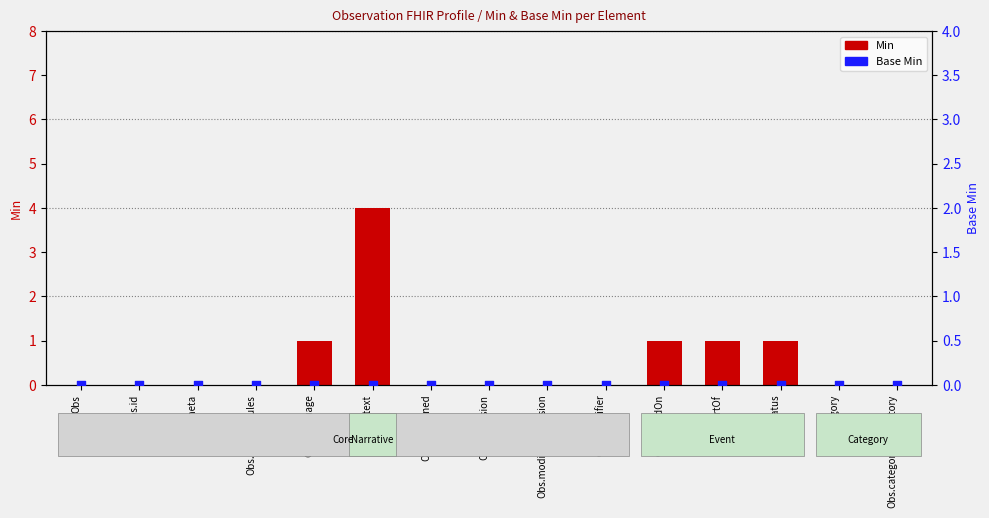

At which category is the sum across all series the highest?

Obs.text